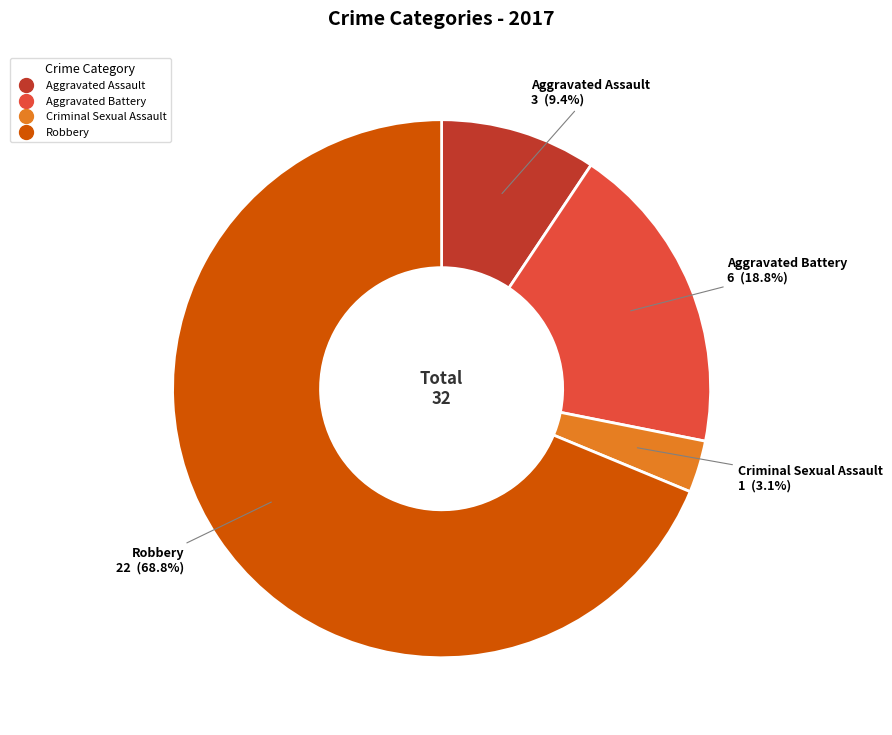

How many slices are in this pie chart?

4